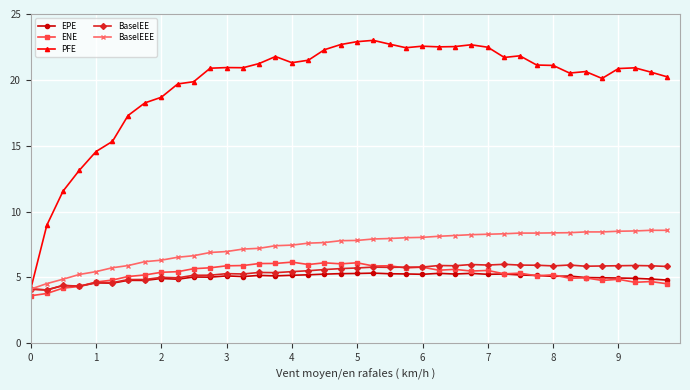

What is the value of the EPE point at the 9th from the left?

4.9